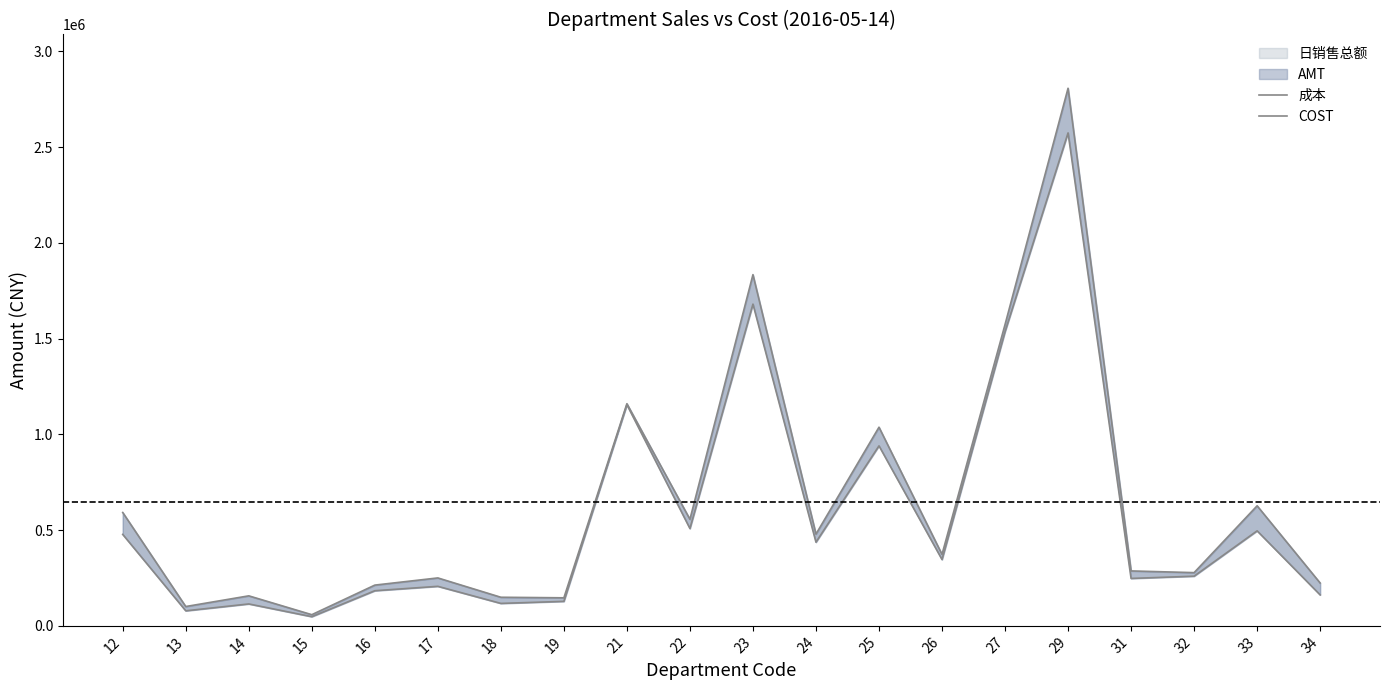

Which has a higher value, 27 or 22?

27